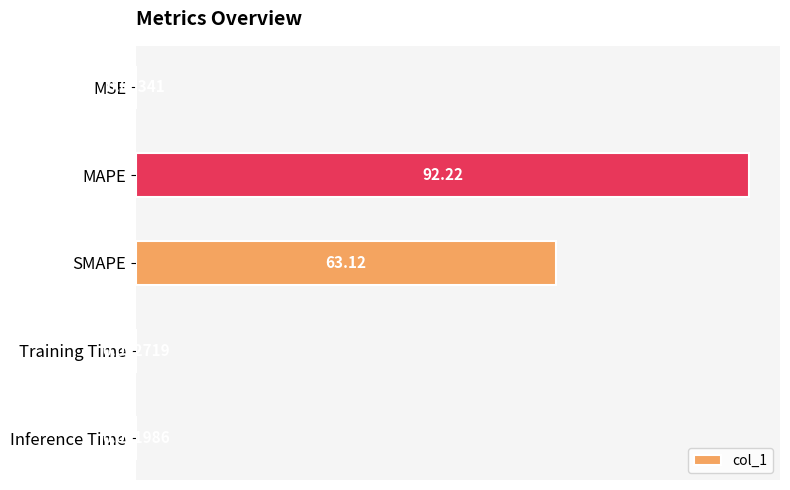

How many data points does each series have?

5